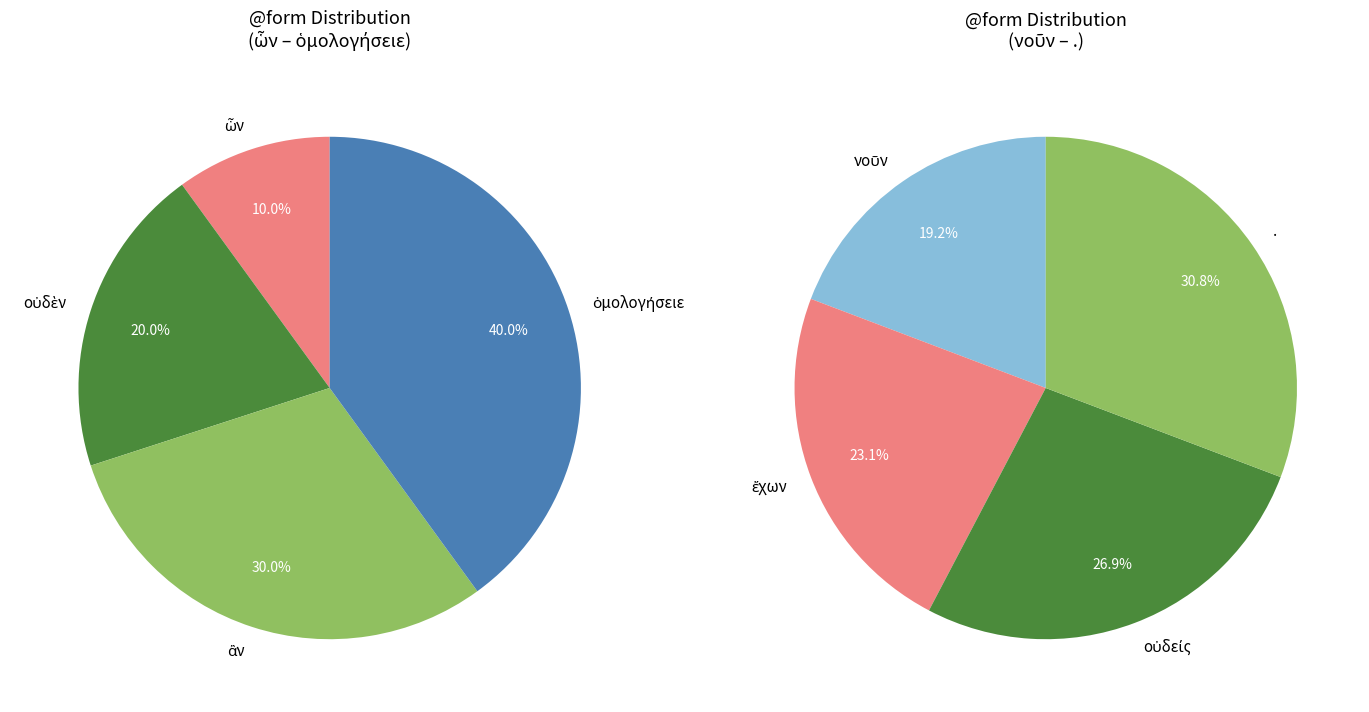

The ὁμολογήσειε slice represents 4% of the pie. True or false?

False